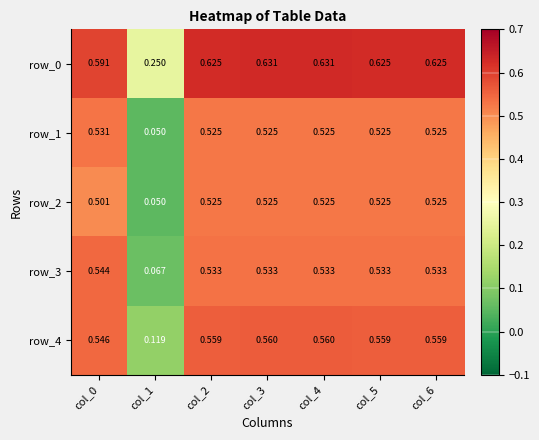

Is the value of row_2 at col_0 greater than the value of row_3 at col_0?

No